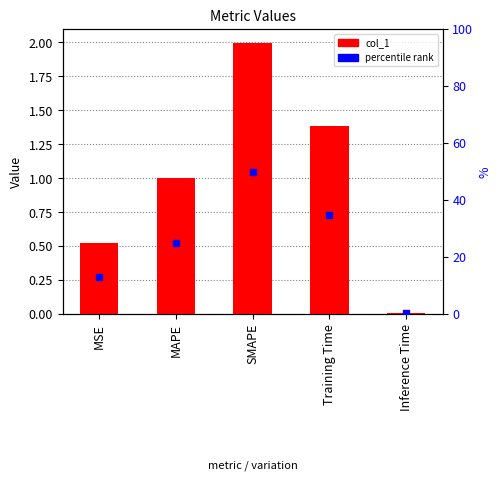

Is it true that the value at Training Time is 1.4?

True